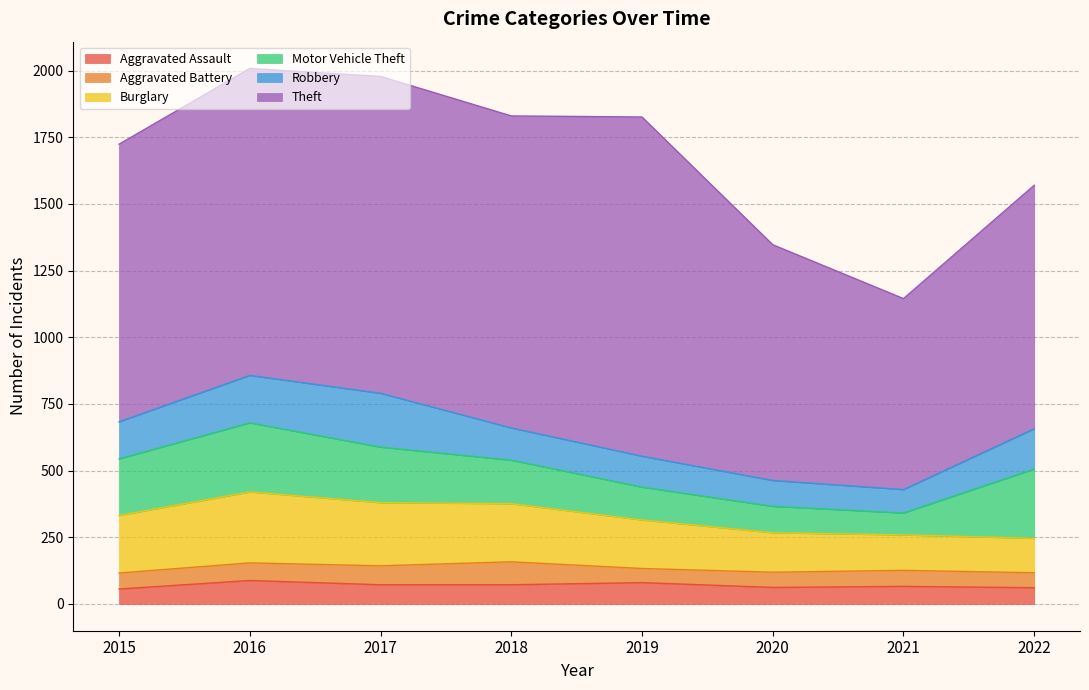

Reading left to right, extract all data points from this chart.

Aggravated Assault: 56	88	72	72	80	62	66	61
Aggravated Battery: 60	66	71	86	53	57	60	56
Burglary: 216	266	237	218	182	148	133	129
Motor Vehicle Theft: 212	259	208	163	123	99	82	260
Robbery: 139	178	202	121	116	97	88	151
Theft: 1041	1151	1188	1170	1272	884	716	913